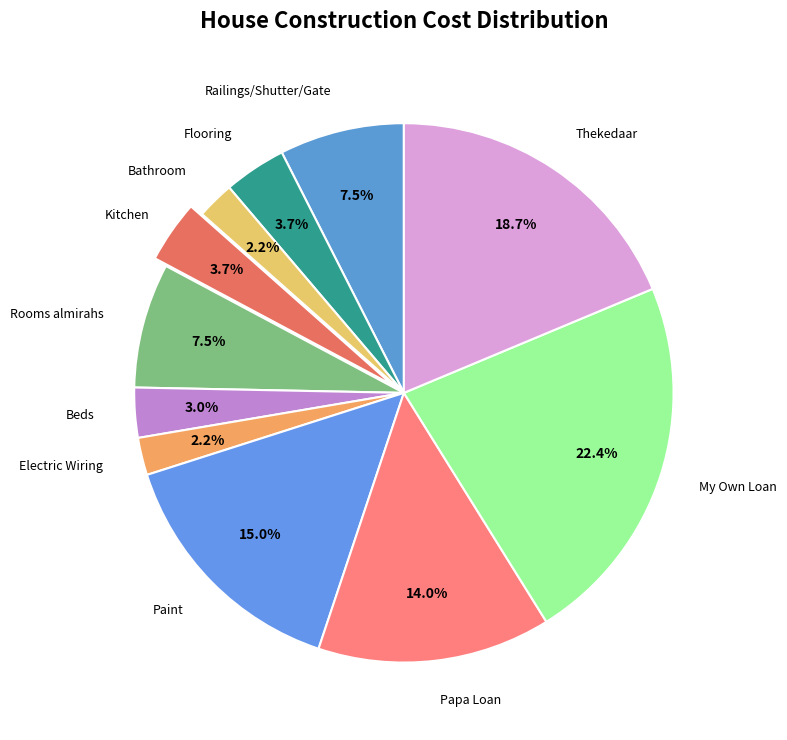

Which slice is the largest?

My Own Loan